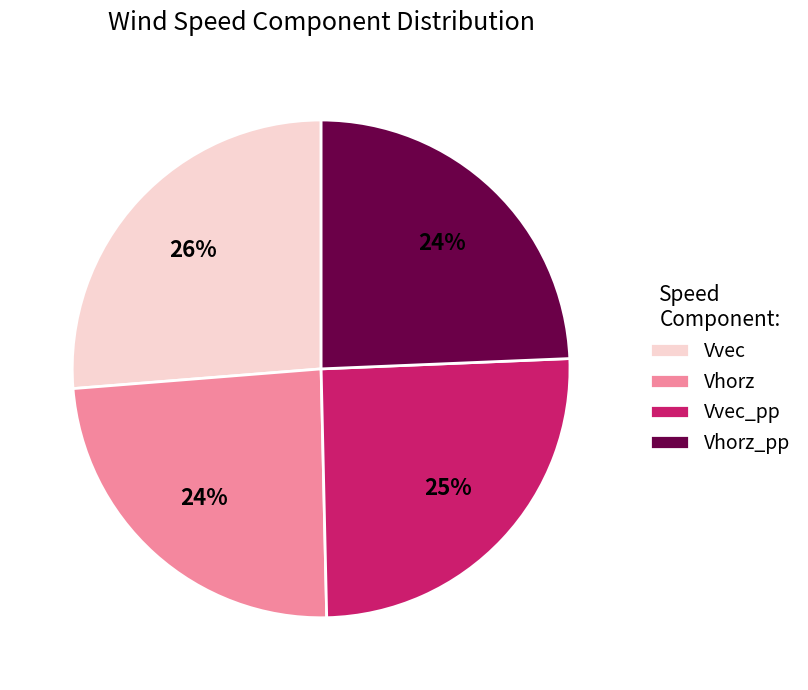

Is the sum of Vvec and Vhorz_pp greater than half?

Yes